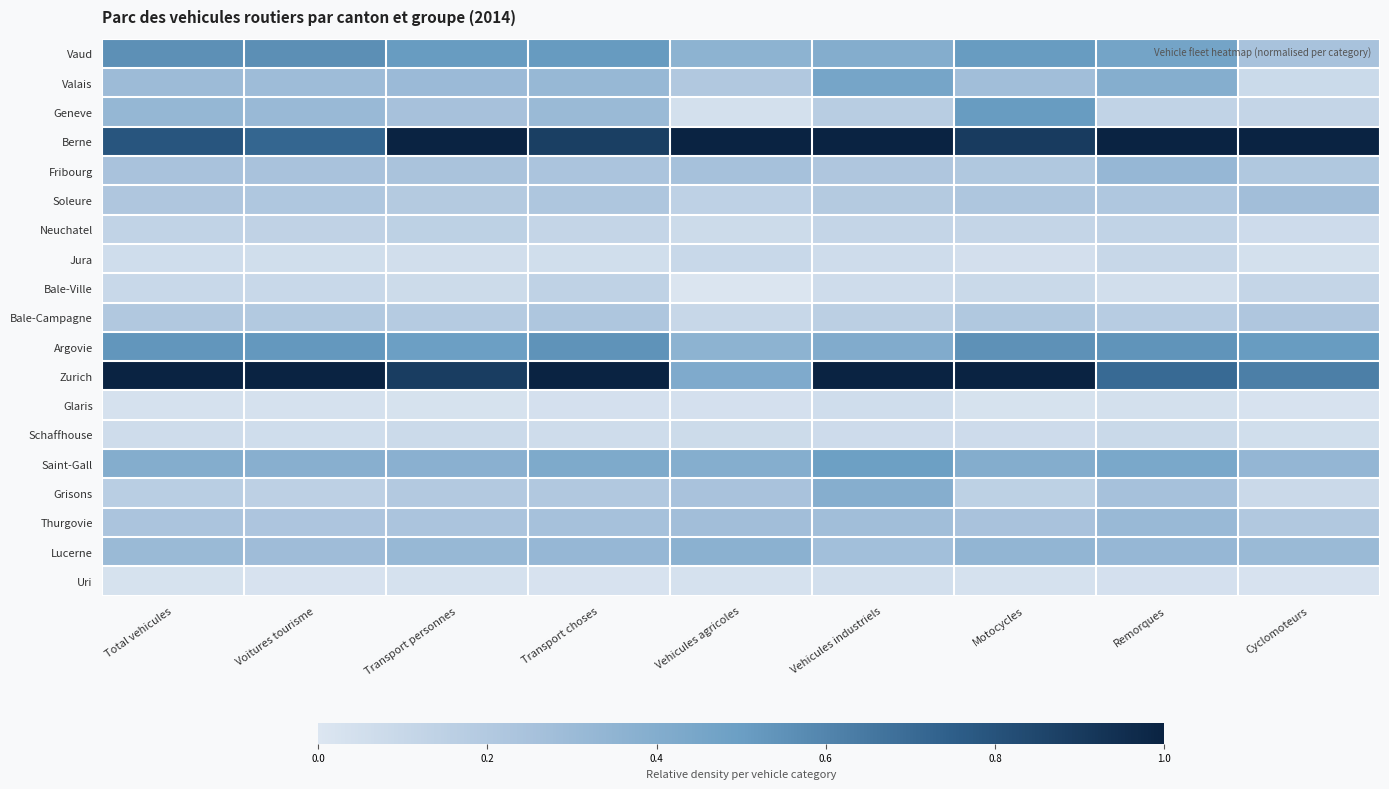

Between Total vehicules and Transport personnes, which series saw the biggest shift?

Berne